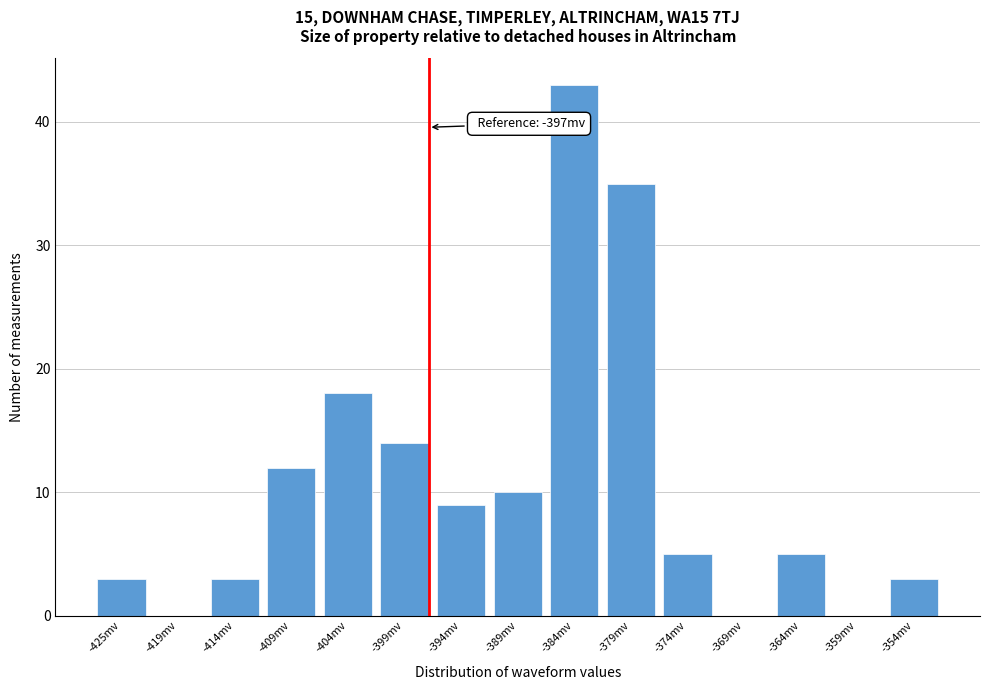

Reading right to left, what are all the values shown in this chart?

-354mv=3	-359mv=0	-364mv=5	-369mv=0	-374mv=5	-379mv=35	-384mv=43	-389mv=10	-394mv=9	-399mv=14	-404mv=18	-409mv=12	-414mv=3	-419mv=0	-425mv=3